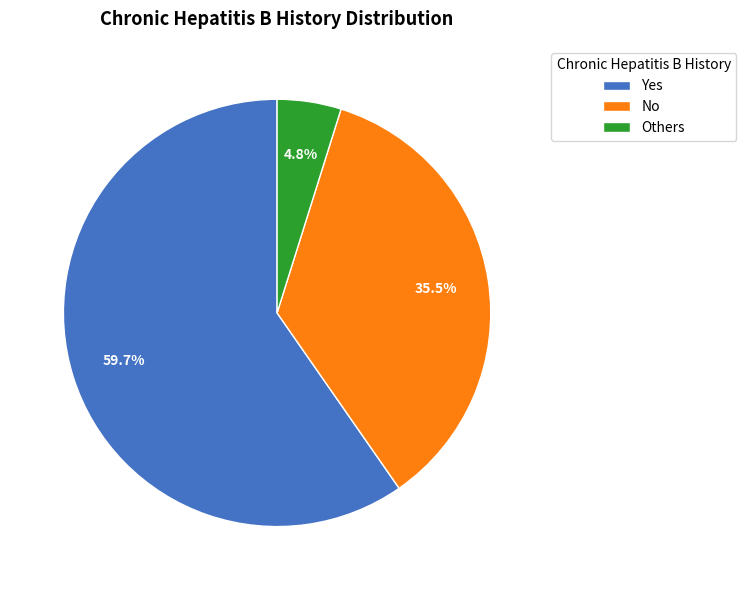

To the nearest percent, what is the difference between the No and Others slice percentages?

31%